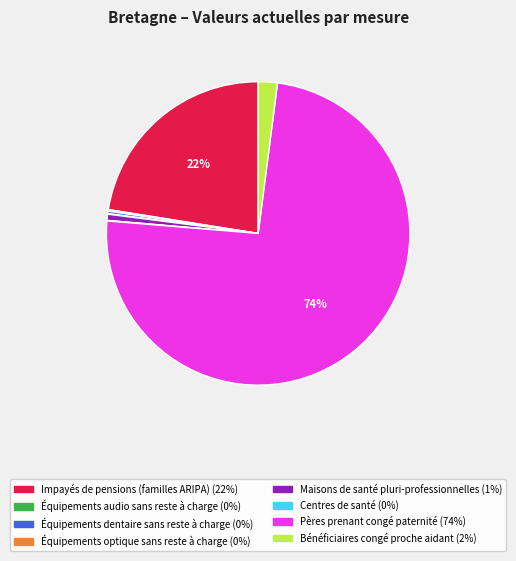

Combined, do Maisons de santé pluri-professionnelles and Impayés de pensions (familles ARIPA) account for over 50%?

No